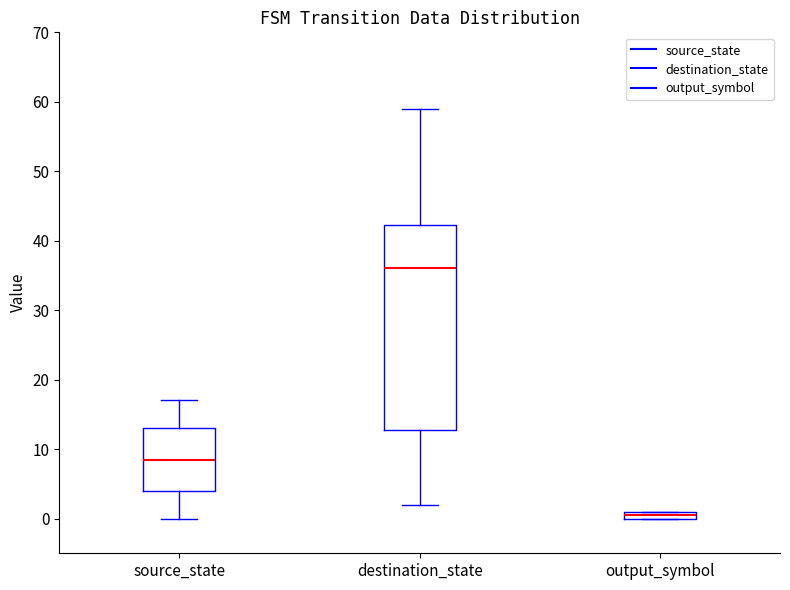

Where is the lower edge of the box for output_symbol on the y-axis? The values are not printed on the chart, so give them approximately, as read against the axis.

0